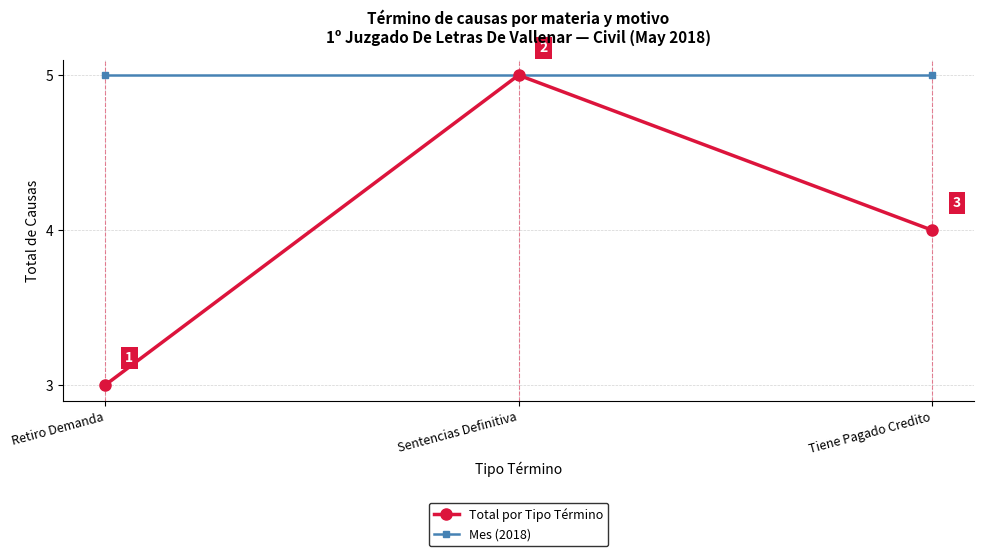

Which series changed the most between Sentencias Definitiva and Tiene Pagado Credito?

Total por Tipo Término